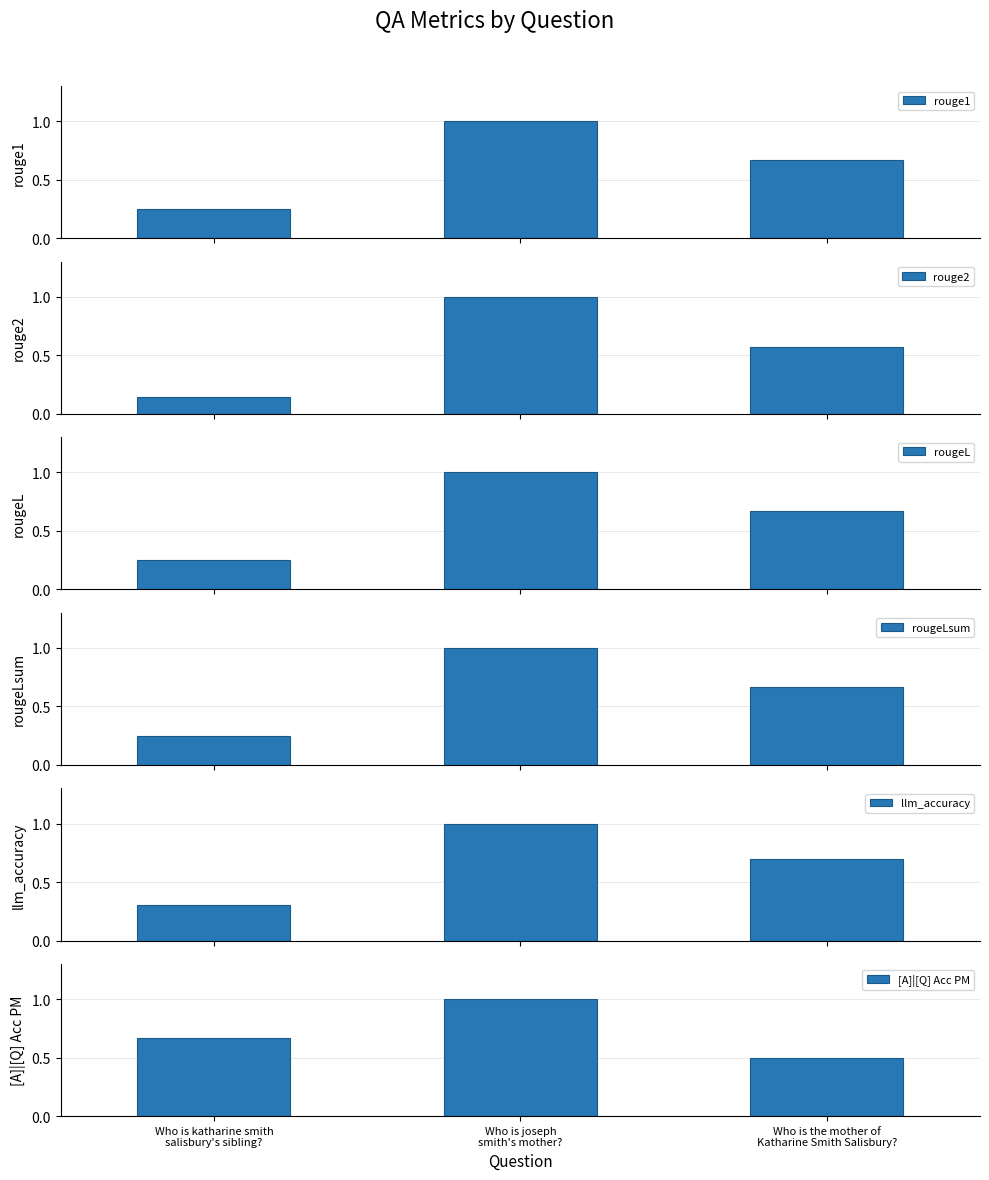

The rouge2 series shows 1.0 at Who is joseph
smith's mother?. True or false?

True